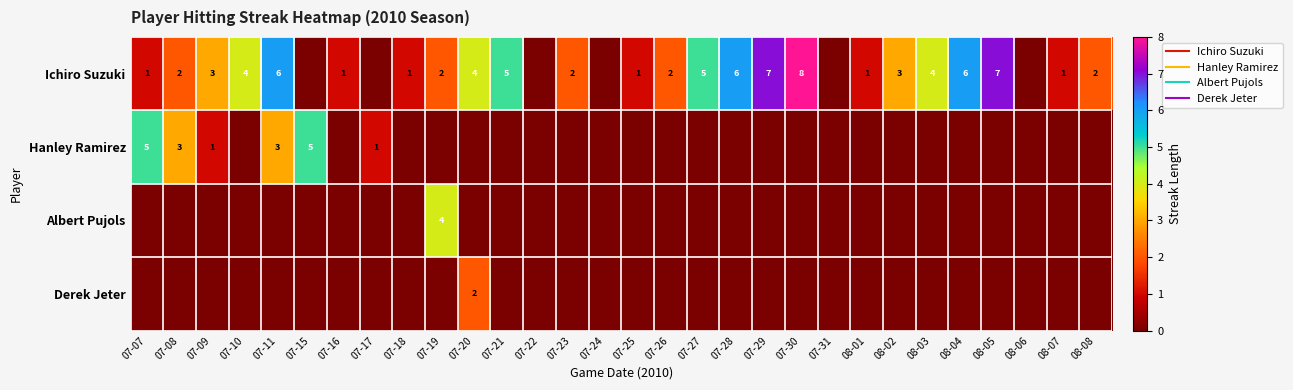

True or false: Derek Jeter has a value of -1 at 08-06.

False